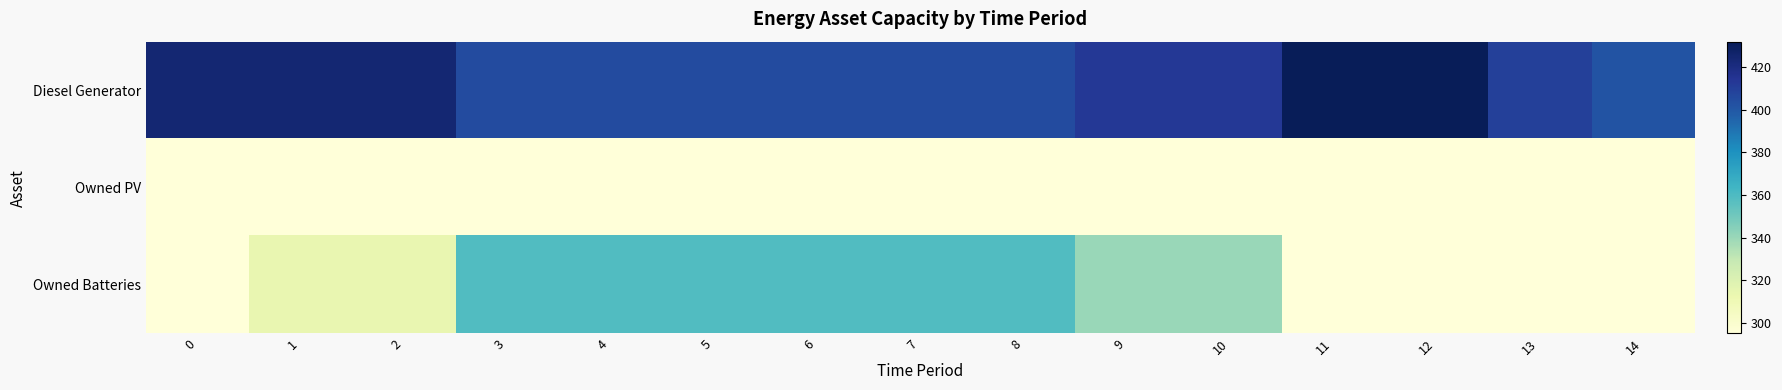

Which has a higher value, 10 or 1?

1